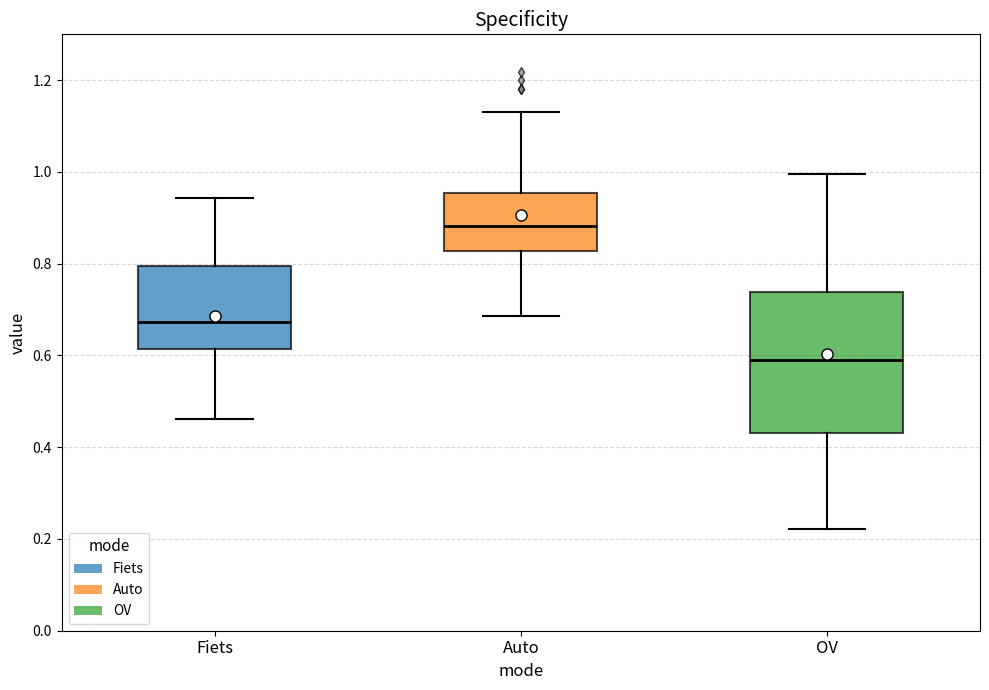

Which box has the lowest median line?

OV